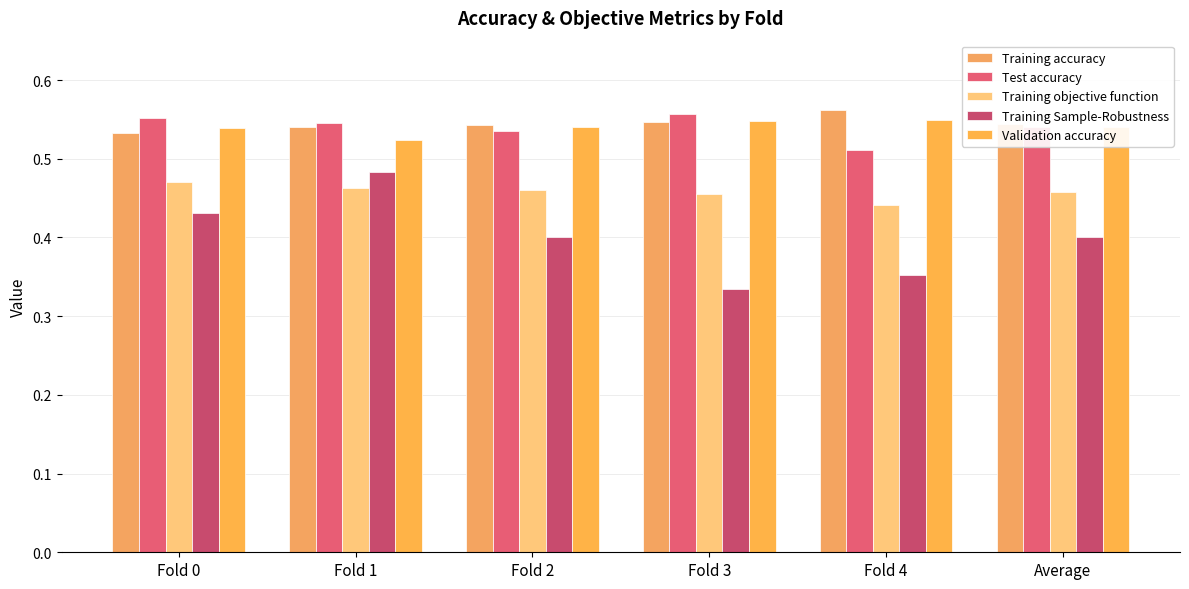

Is the value of Training Sample-Robustness at Fold 2 greater than the value of Training accuracy at Fold 3?

No